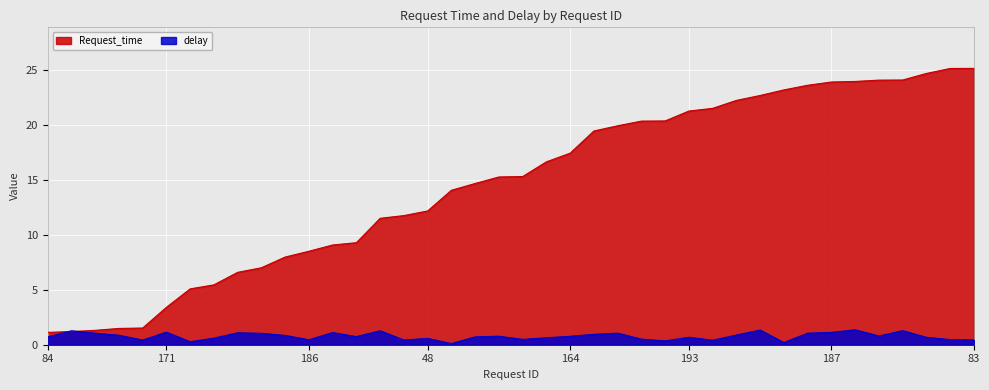

Rank the series by their average value, from highest to lowest.

Request_time, delay